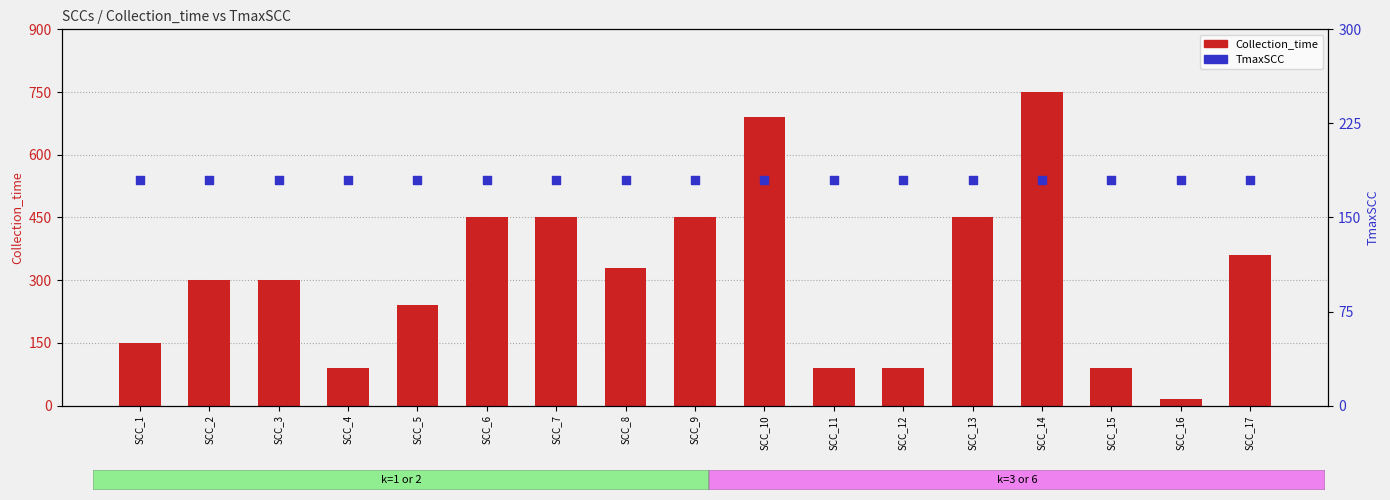

Which series has the widest spread of Y values?

Collection_time